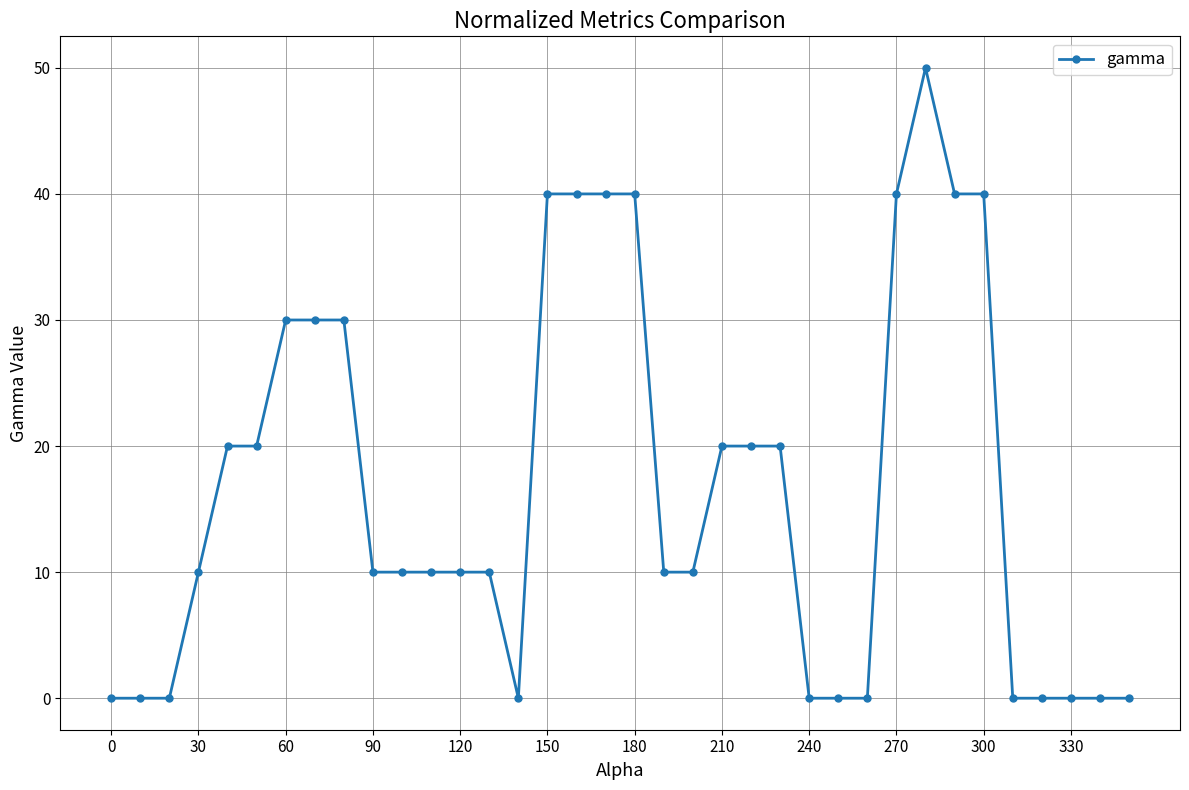

What is the greatest value displayed?

50